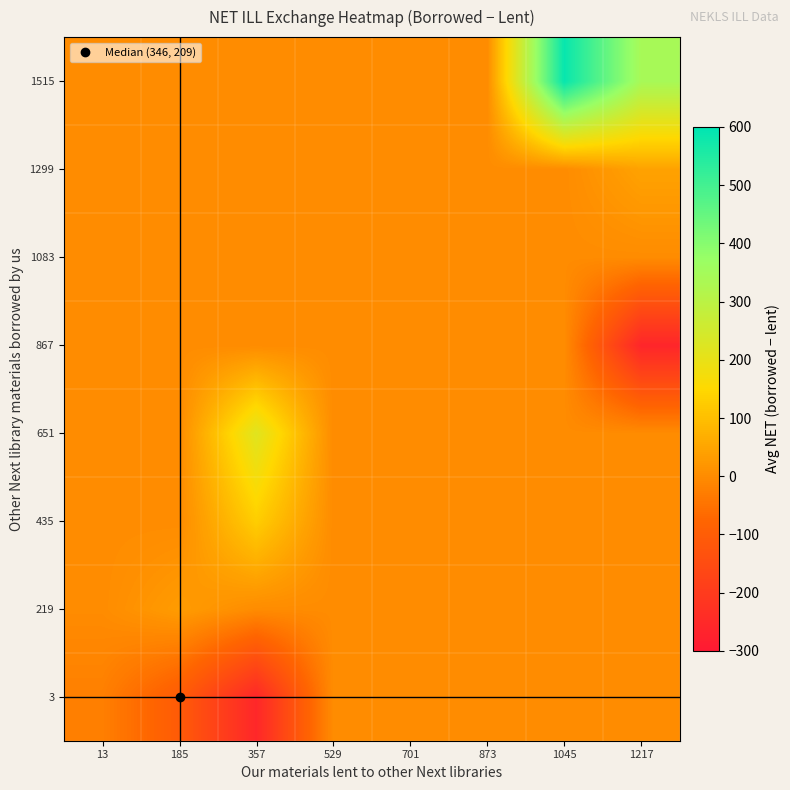

What is the spread (max minus min) of values at 1217?

603.0